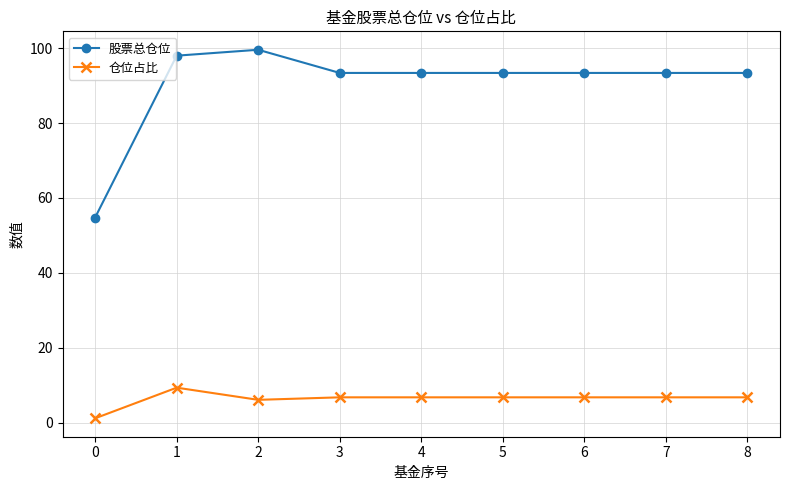

Which series has the largest total across all categories?

股票总仓位